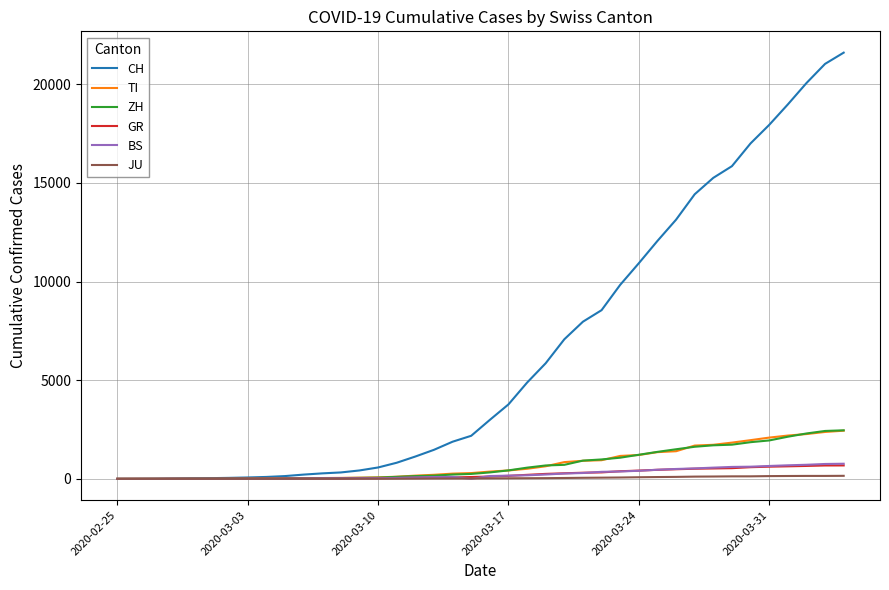

What is the maximum value shown in the chart?

21605